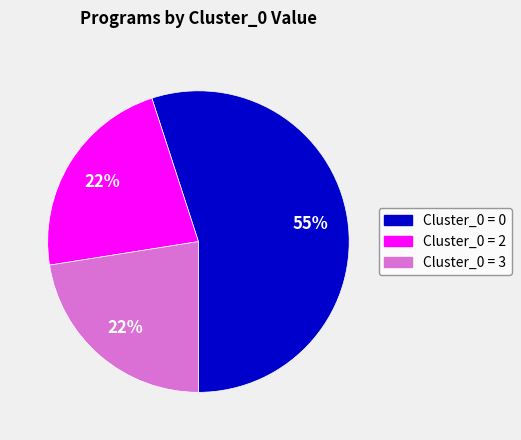

To the nearest percent, what is the average slice percentage?

33%